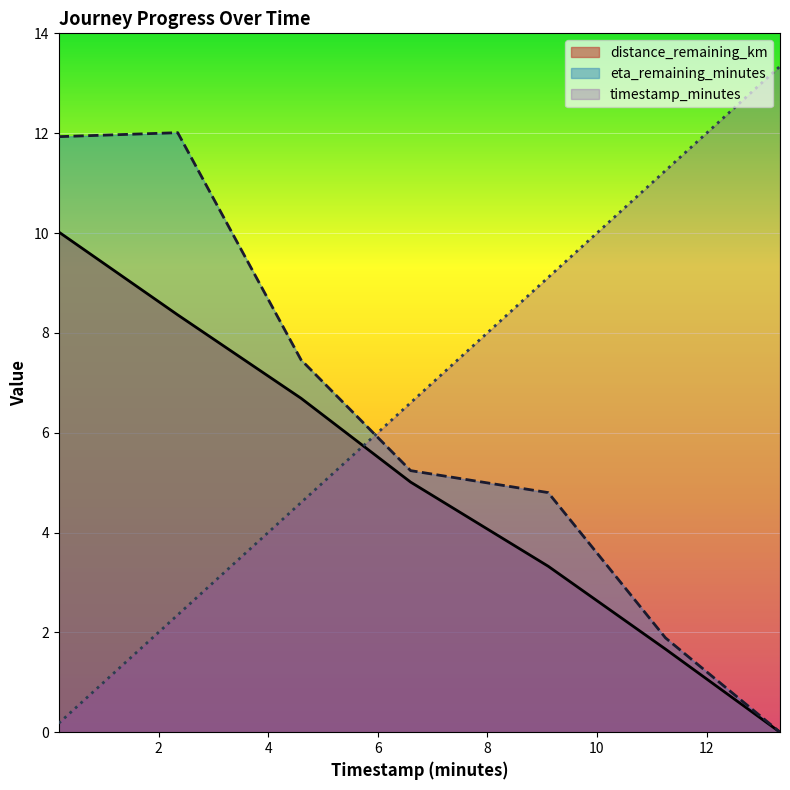

Between 11.25 and 13.34, which is larger?

11.25